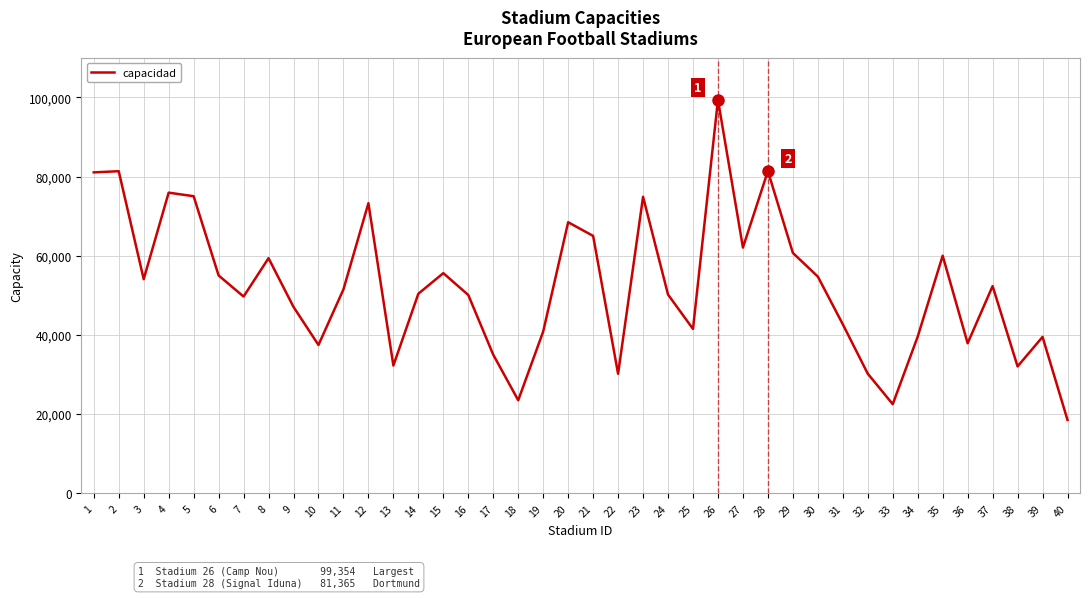

What is the difference between the values at 6 and 7?

5326